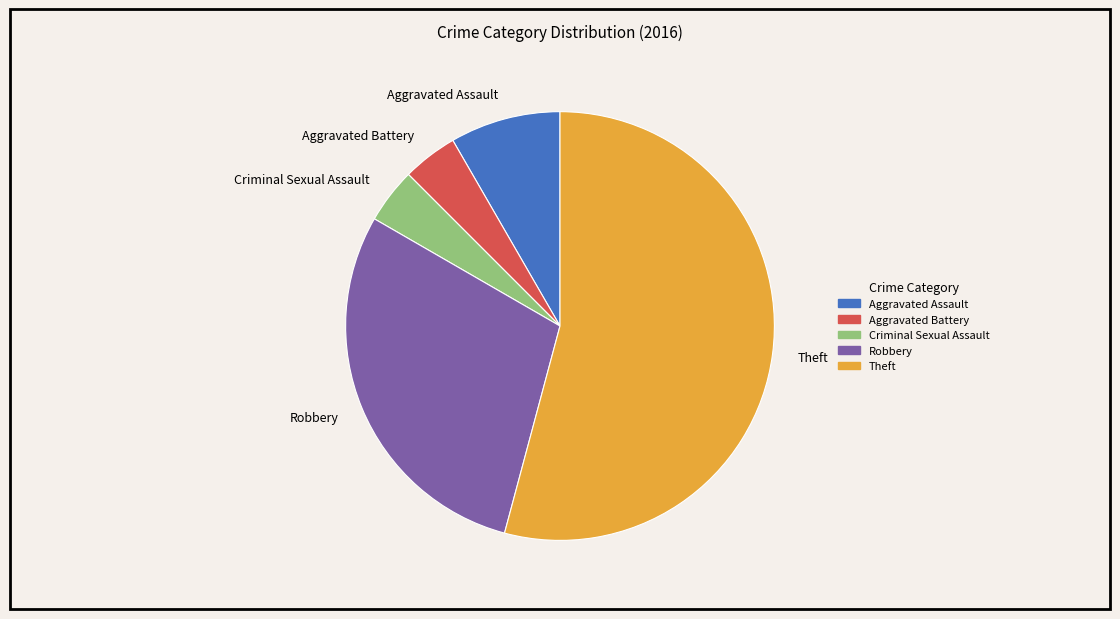

Which category accounts for the majority?

Theft